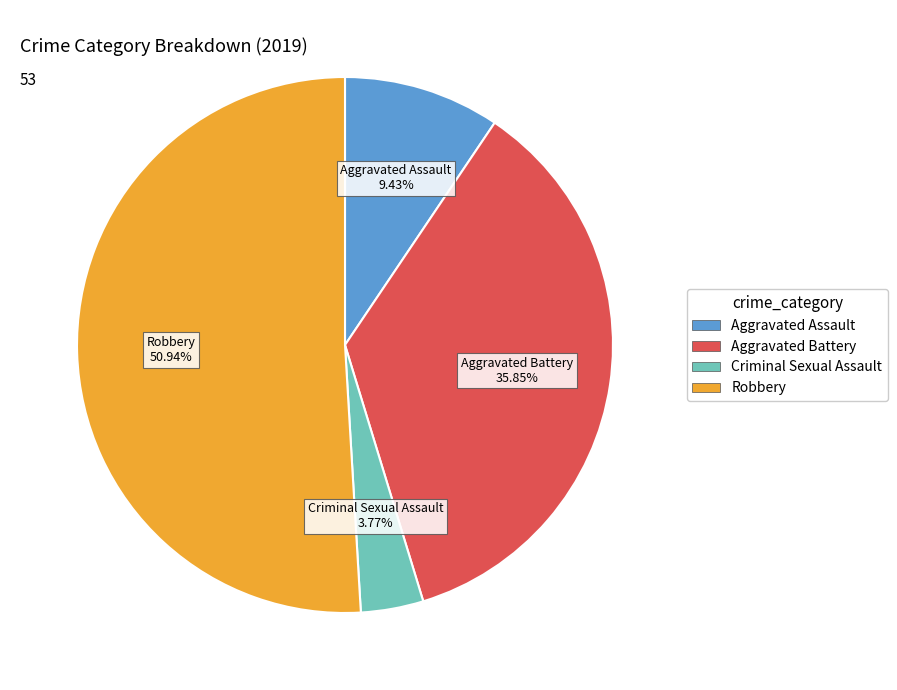

Is there a majority slice in this chart?

Yes